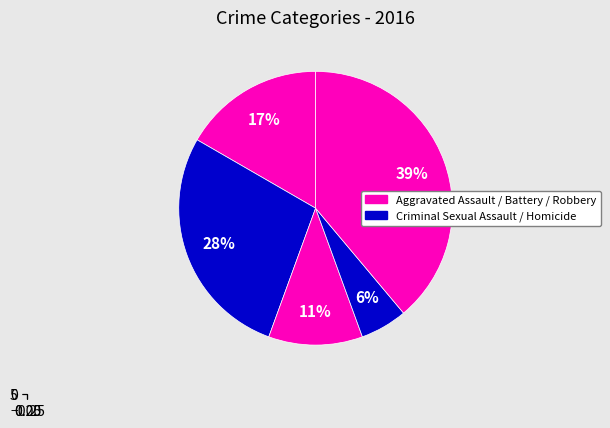

Is there any slice that represents more than half of the pie?

No